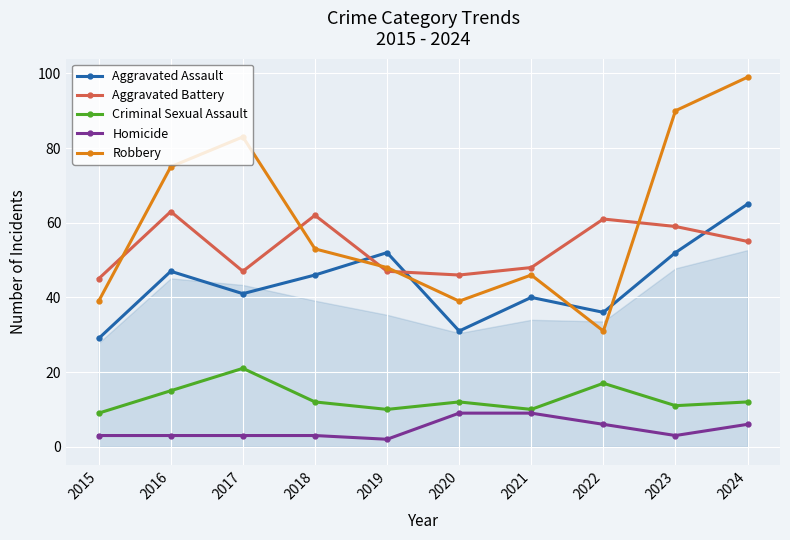

What is the spread (max minus min) of values at 2021?

39